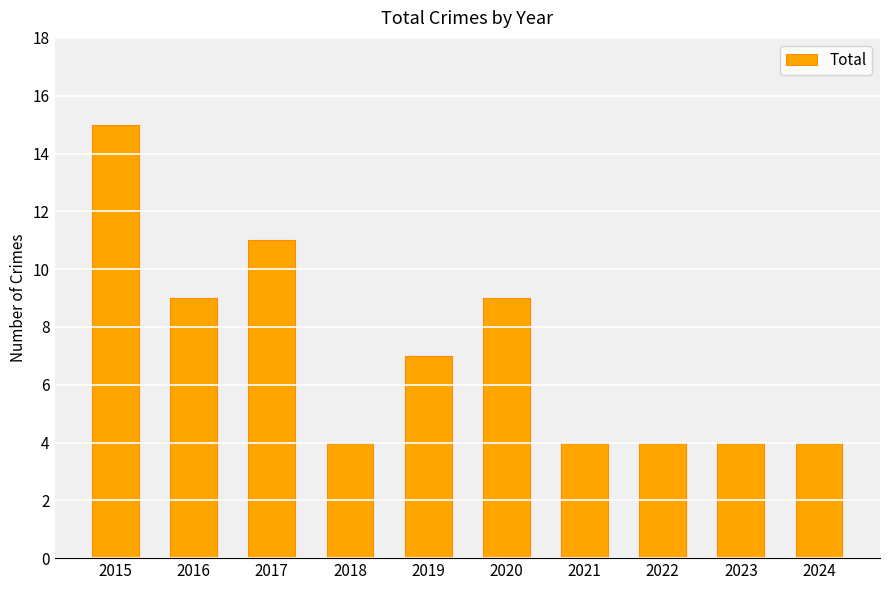

Which has a higher value, 2024 or 2015?

2015